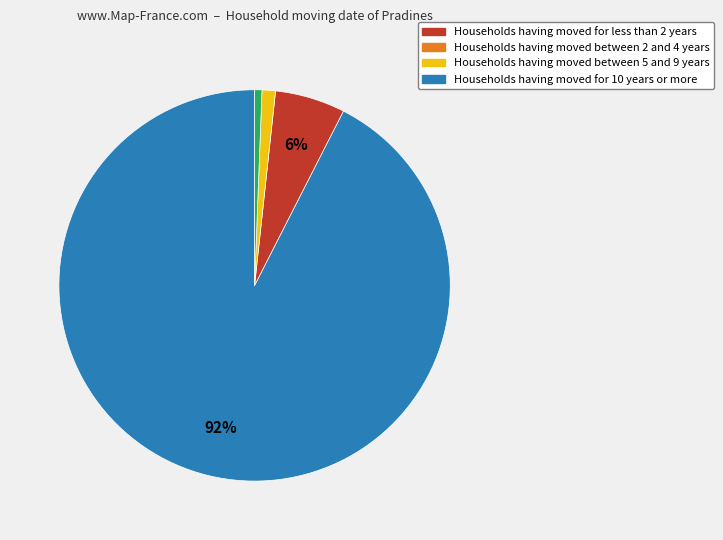

The Households having moved for less than 2 years slice represents 92% of the pie. True or false?

True